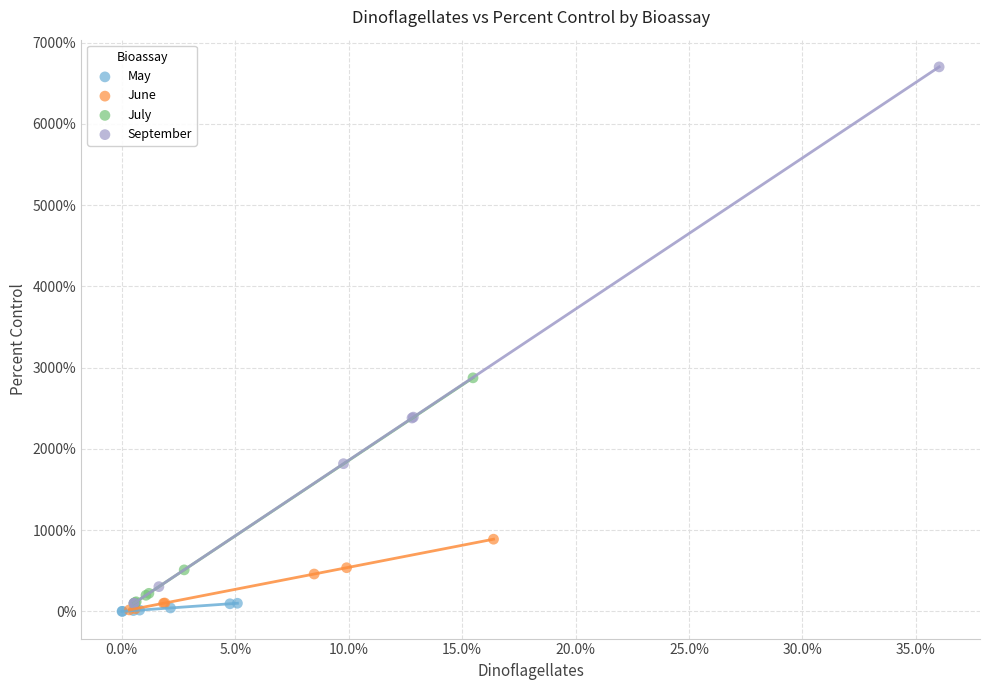

What are all the series names shown in the legend?

May, June, July, September